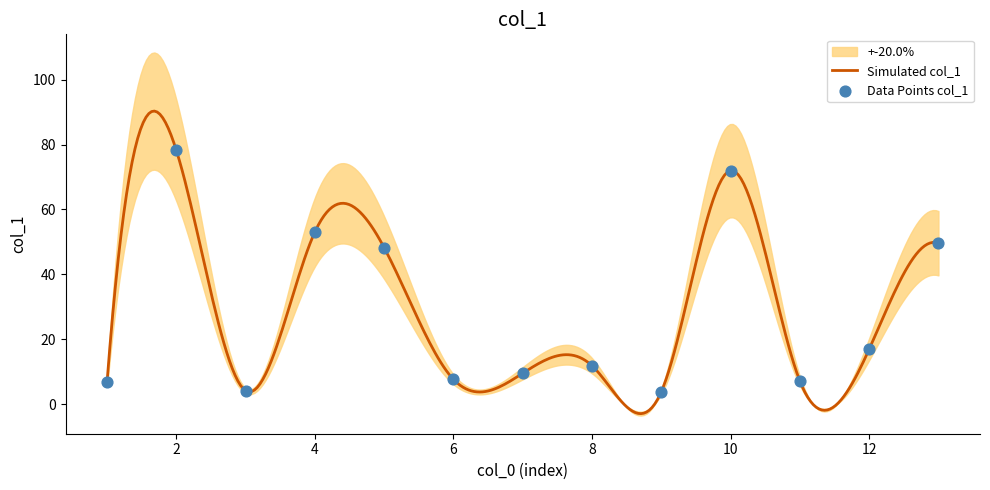

What is the ratio of the value at 11 to the value at 3?

1.7